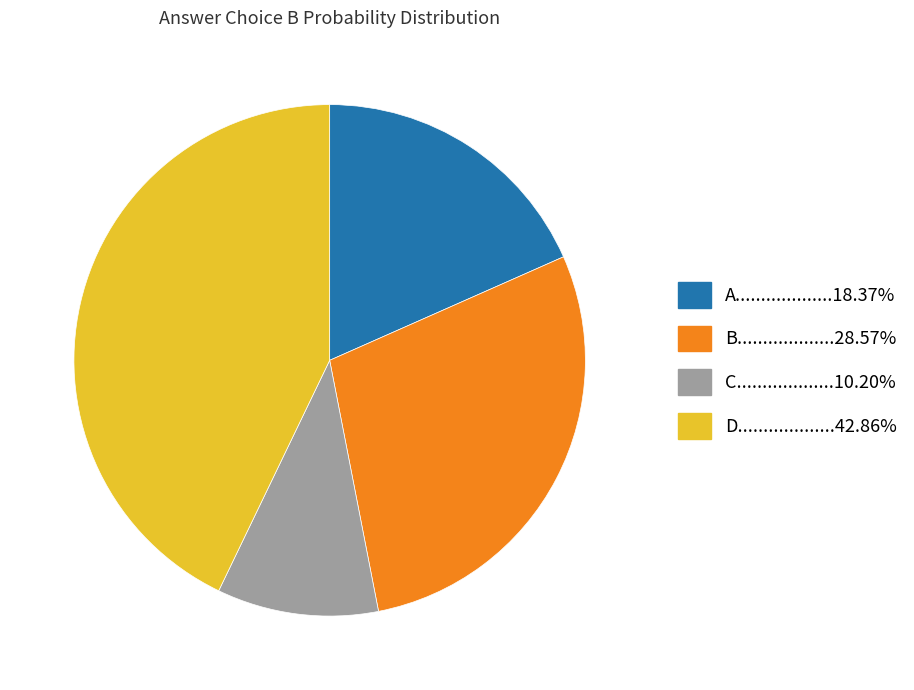

Does any single category account for the majority?

No